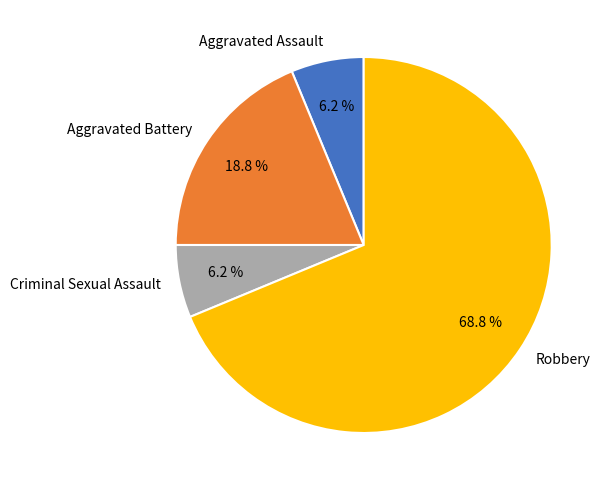

How many slices are in this pie chart?

4